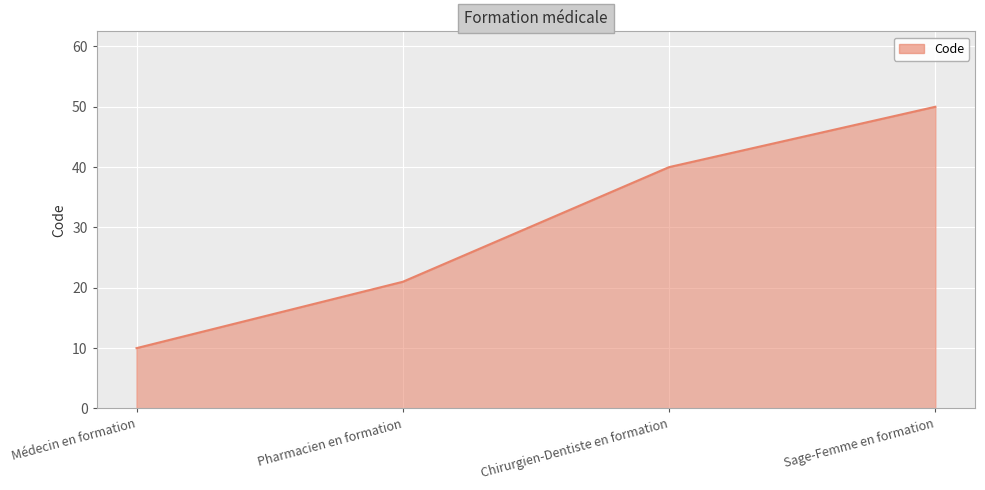

How many distinct data groups are displayed?

1